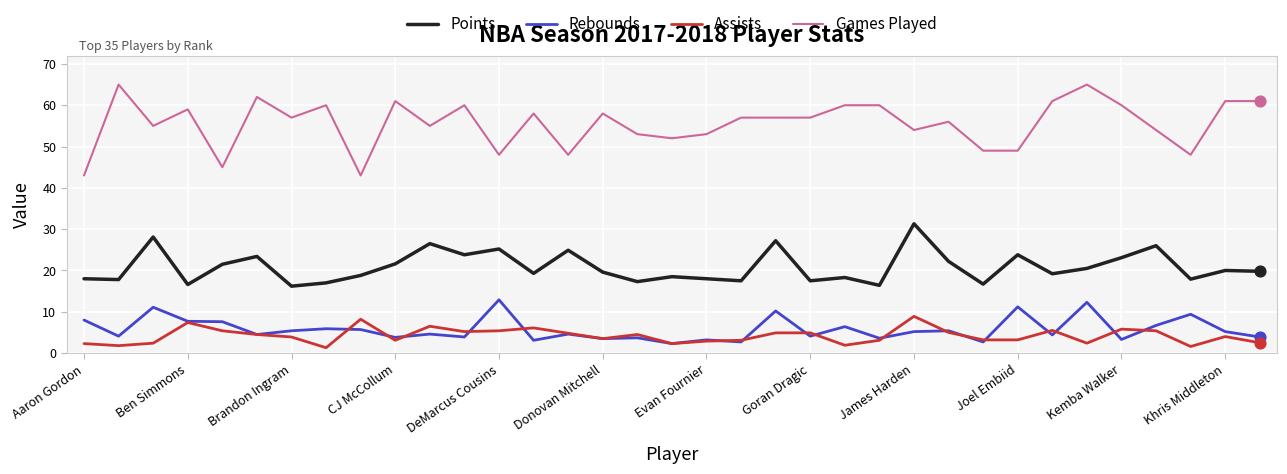

What are all the series names shown in the legend?

Points, Rebounds, Assists, Games Played